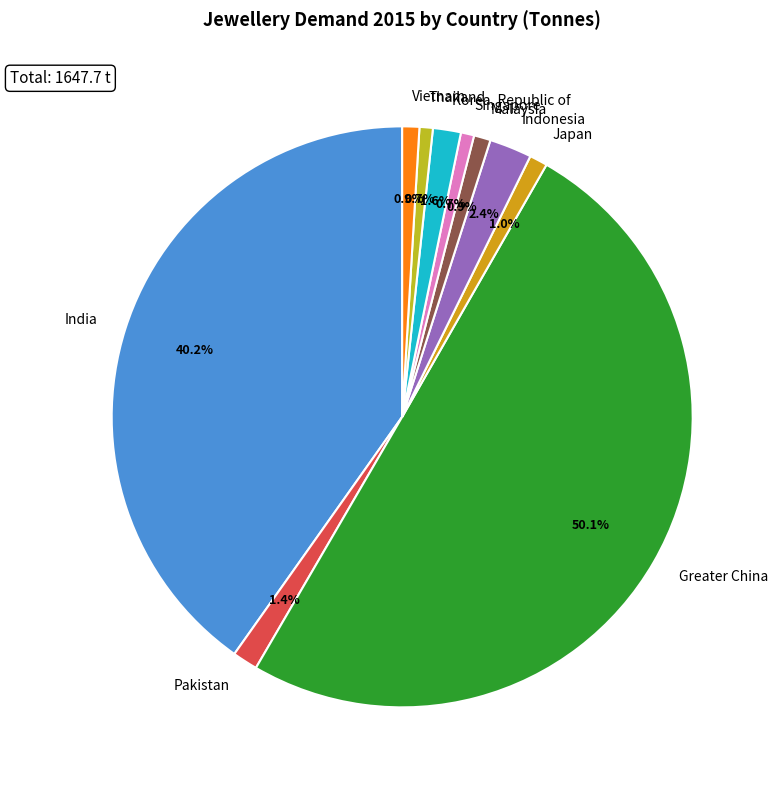

Is it true that Greater China is 50% of the pie?

True